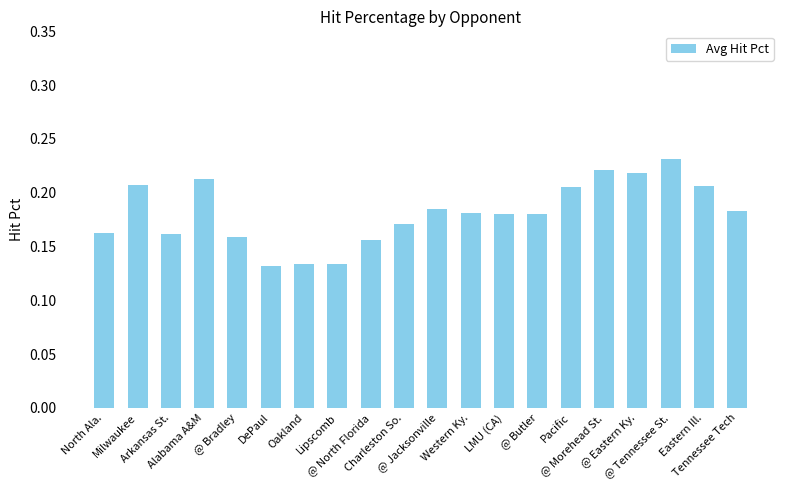

Count the values in the range 0 to 1.

20